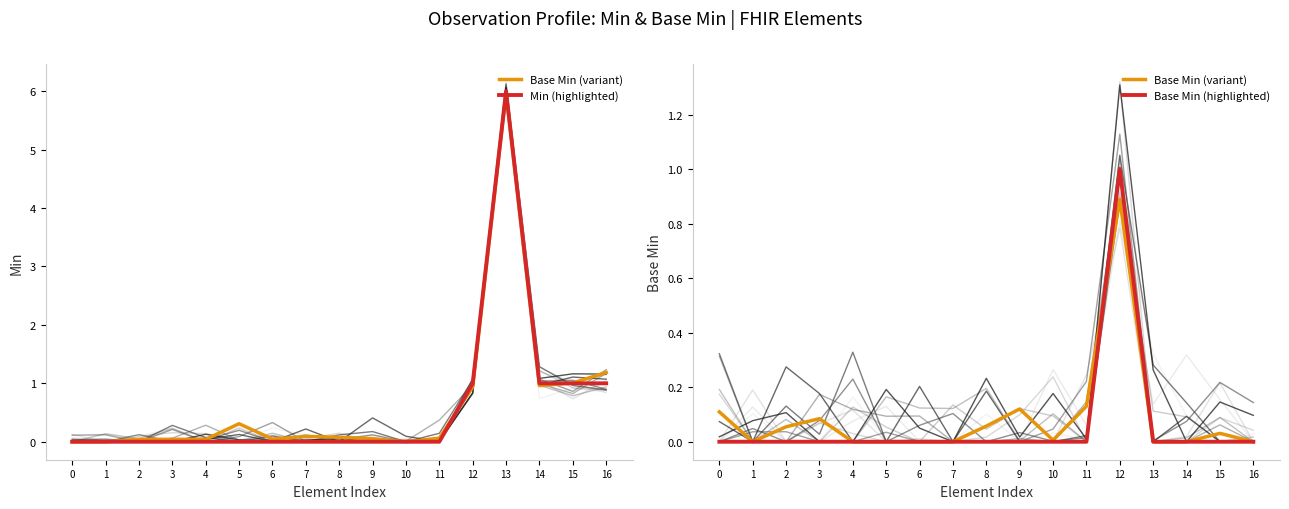

Does the chart have visible grid lines?

No